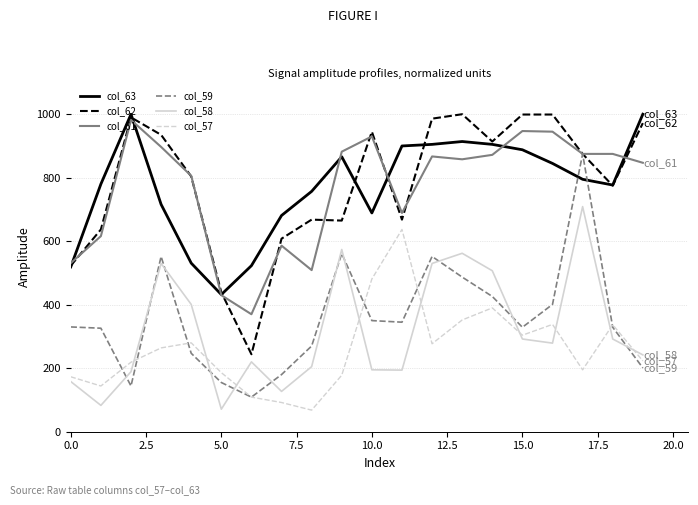

What is the sum of all col_59 values?

7169